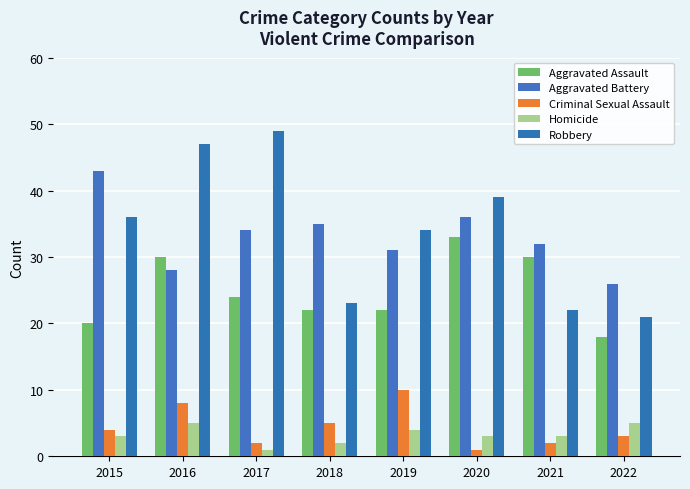

What is the spread (max minus min) of values at 2020?

38